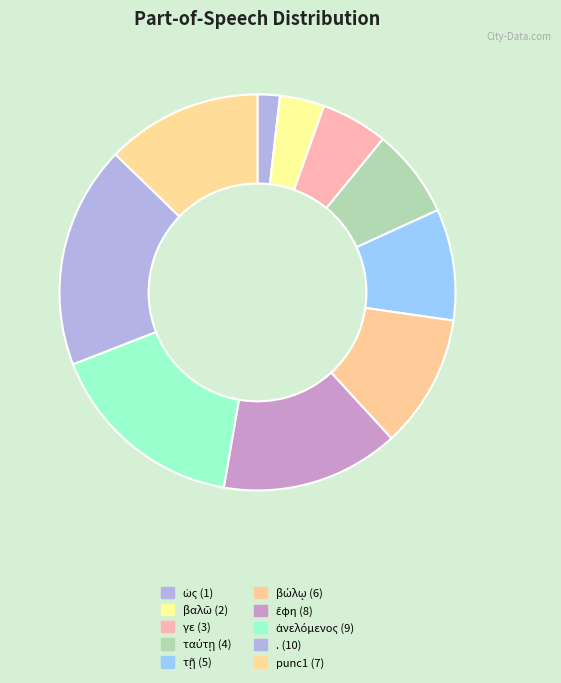

To the nearest percent, what percentage of the pie is punc1?

13%